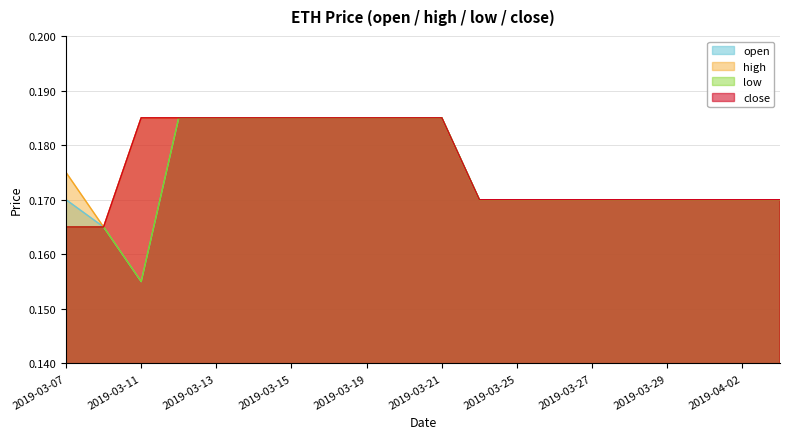

What is the total value across all series at 2019-04-02?

0.7